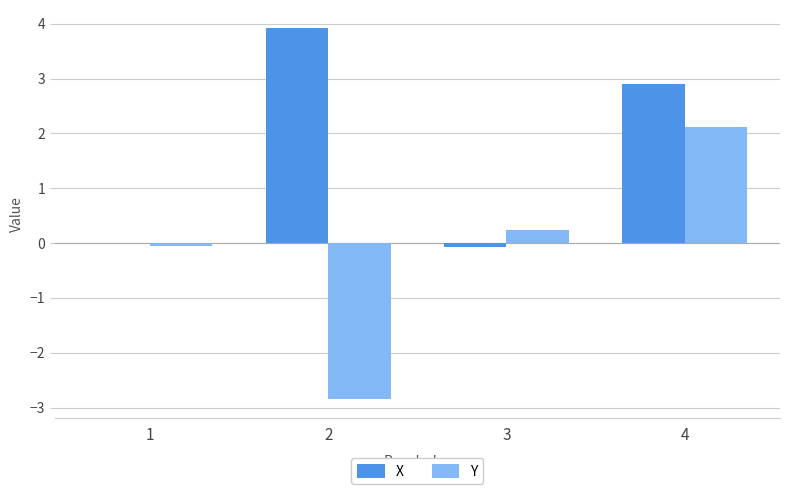

Are the bars horizontal?

No